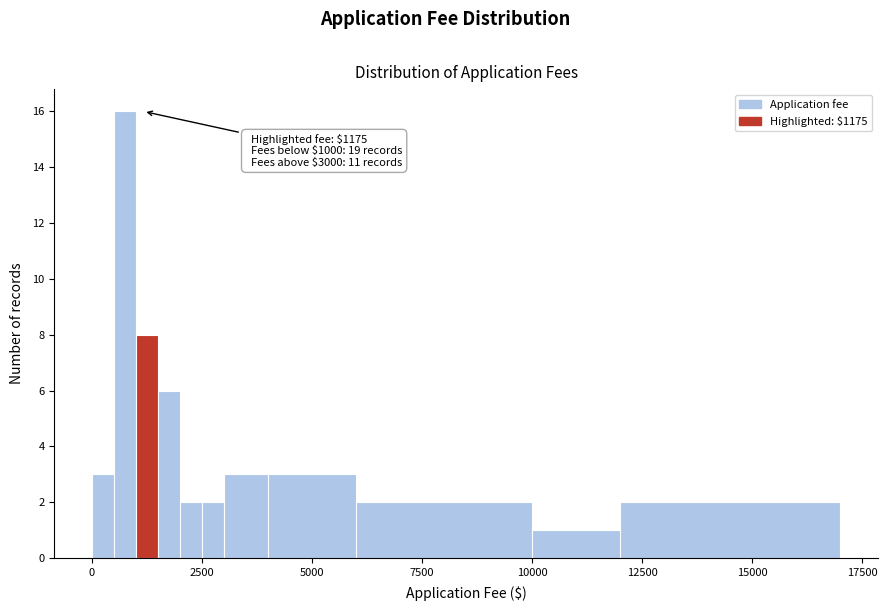

Read against the x-axis, roughly where is the centre of the tallest bar?

1000